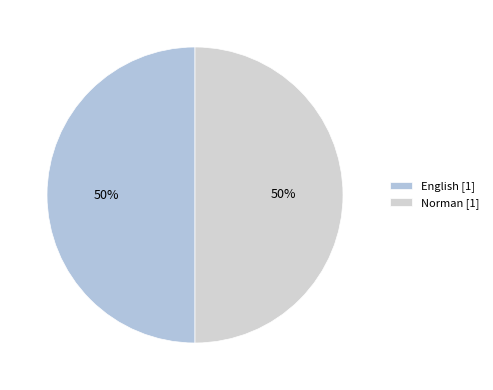

What is the total percentage of Norman and English?

100.0%